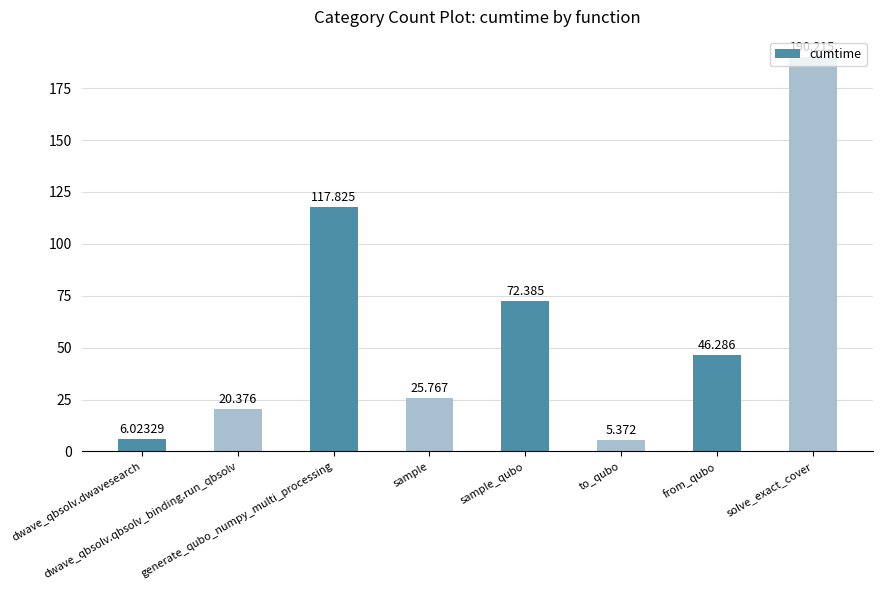

What is the maximum value shown in the chart?

190.2